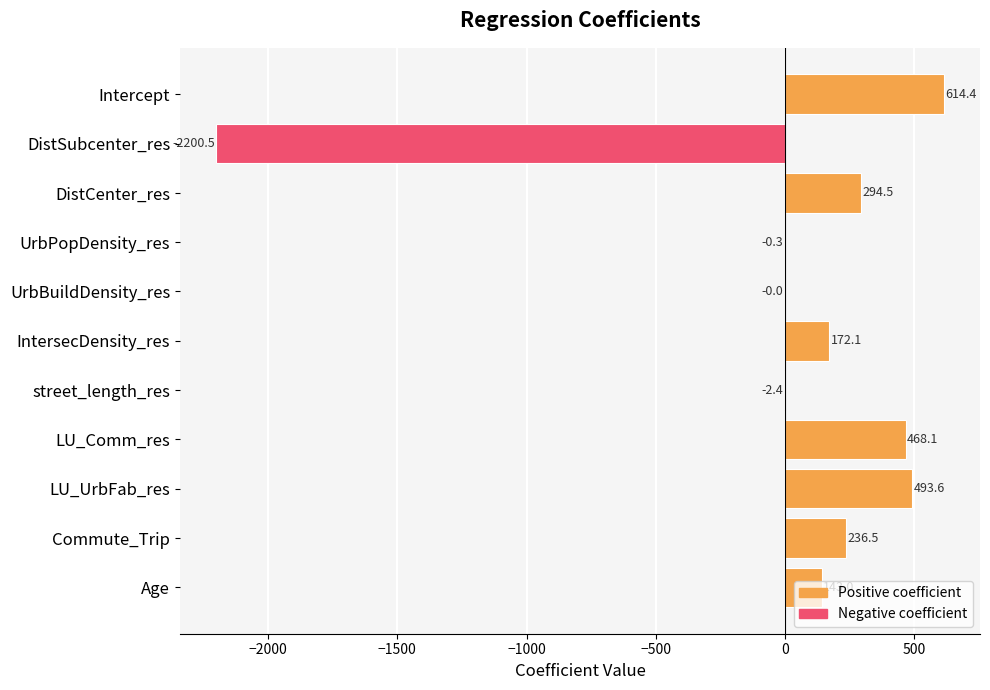

At which category does the chart reach its peak across all series?

Intercept